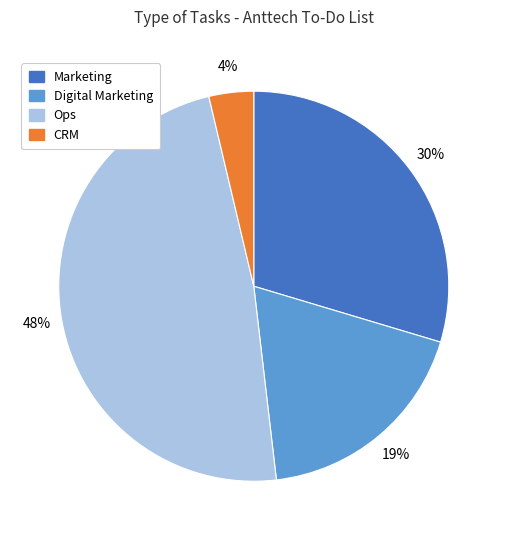

Does CRM represent more than half of the total?

No